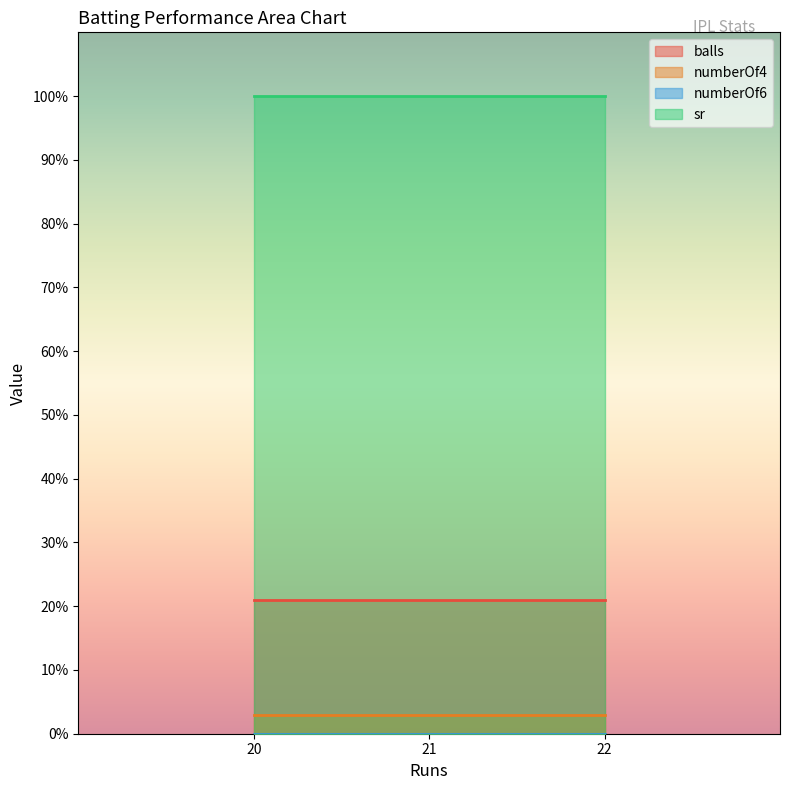

What is the value of the numberOf4 point at the 1st from the left?

3